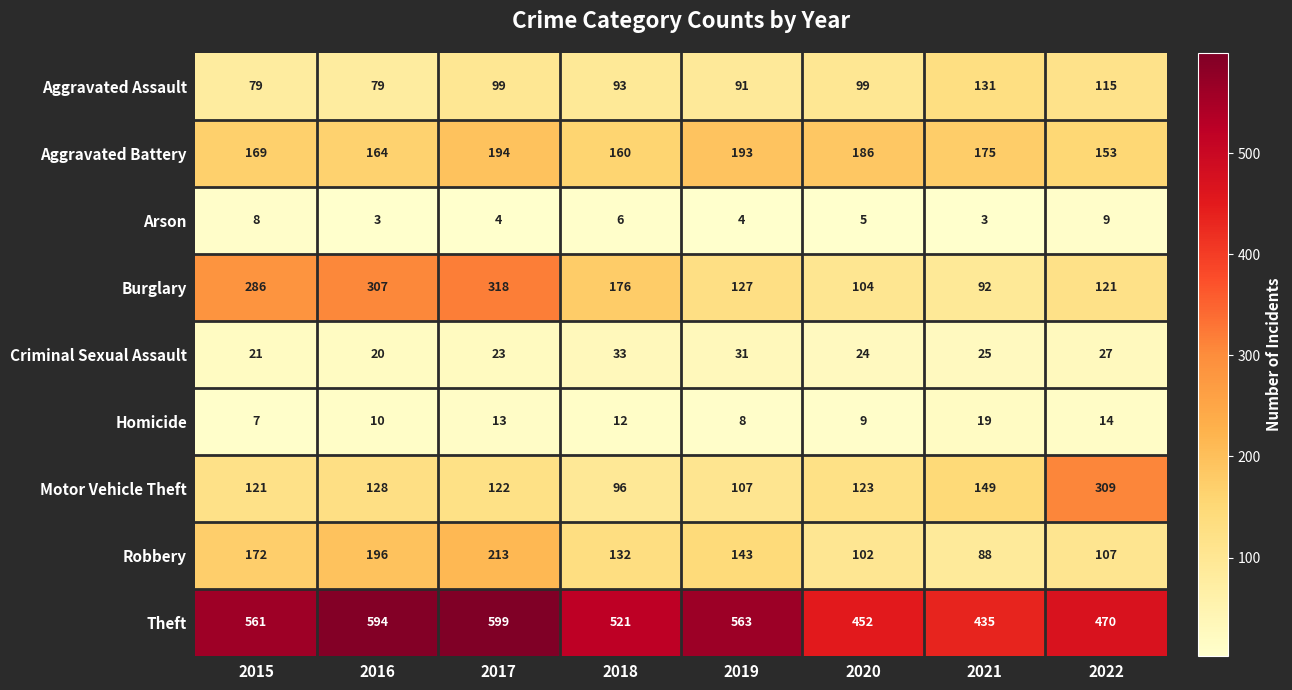

Read the Motor Vehicle Theft value at 2018, to the nearest 5.

95